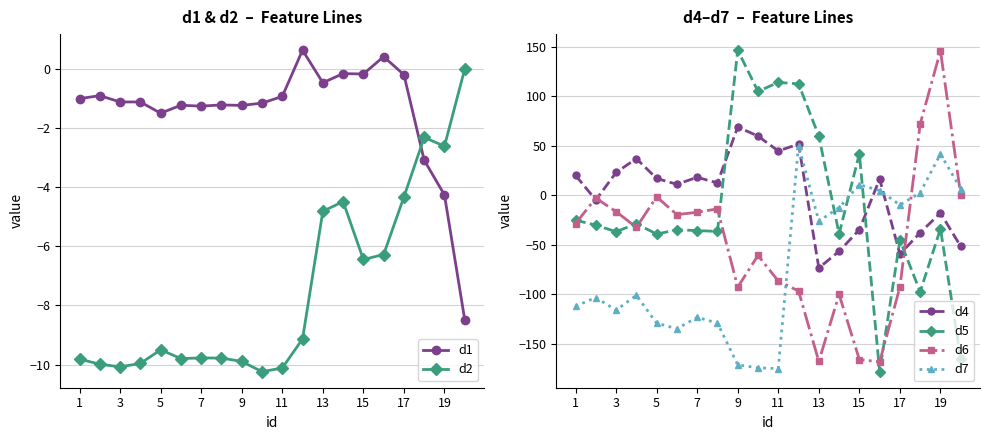

How many positive values does the d6 series have?

3